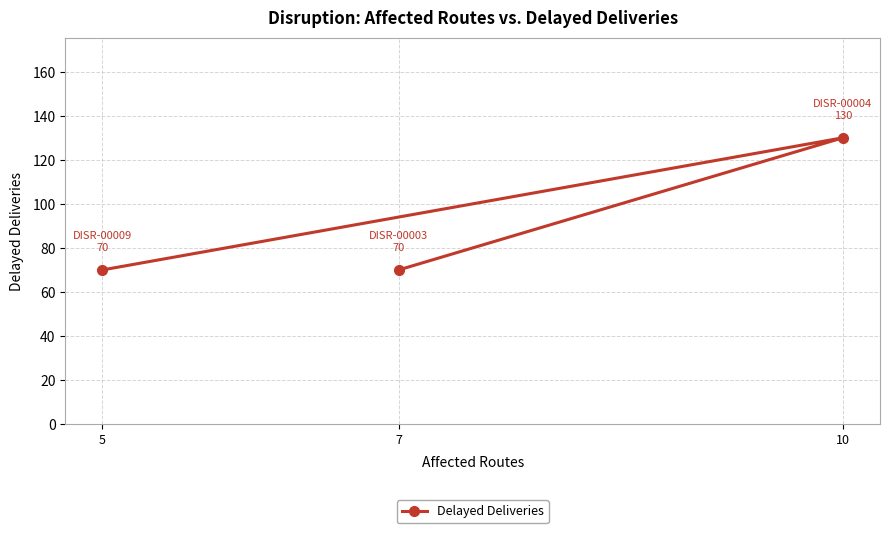

What is the maximum value shown in the chart?

130